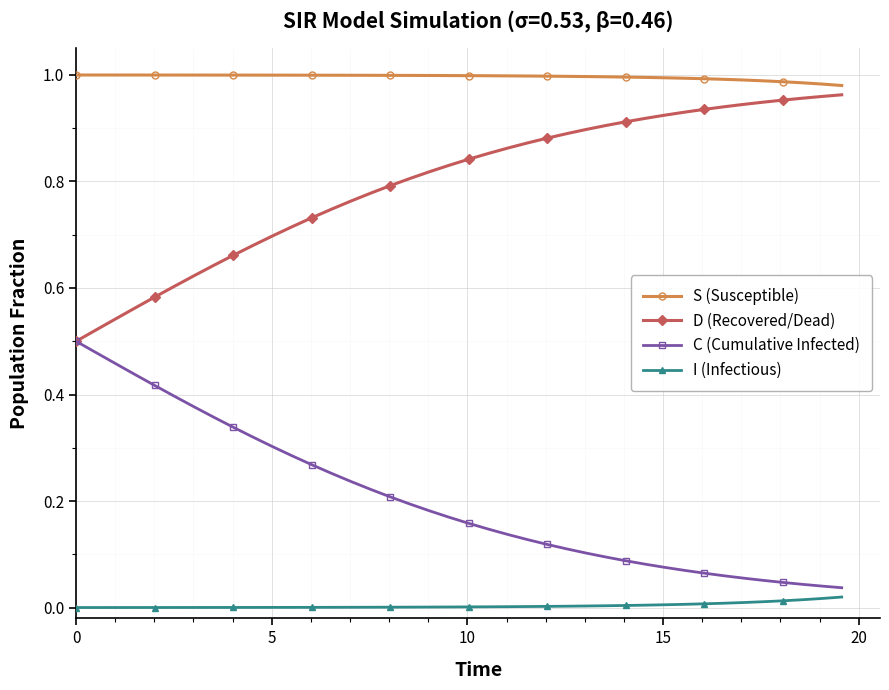

Rank the series by their average value, from highest to lowest.

S (Susceptible), D (Recovered/Dead), C (Cumulative Infected), I (Infectious)